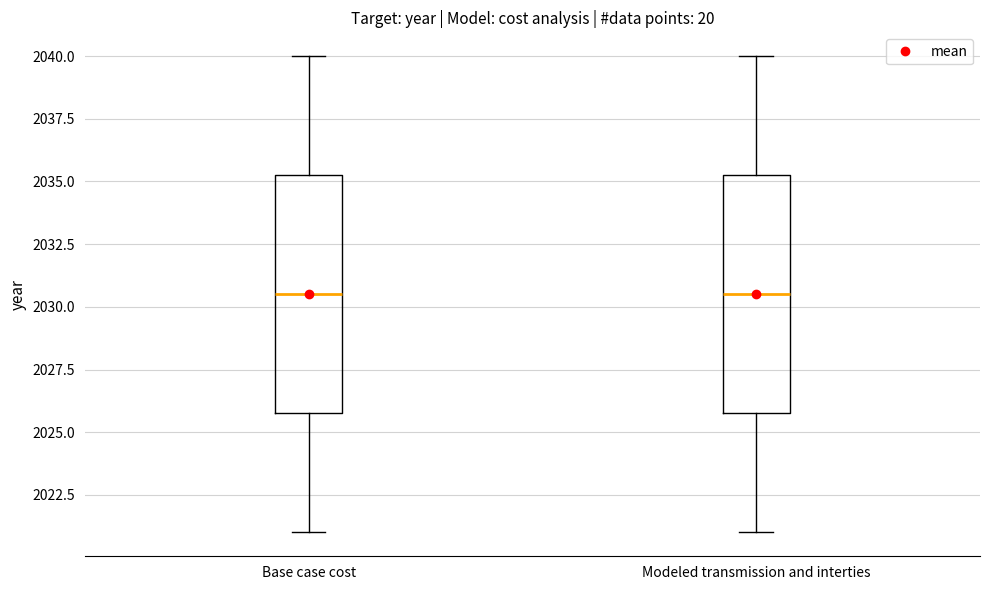

Reading left to right, transcribe this box plot: for each box, give where its median line is, the range the box spans, and where its two whiskers end, as read against the y-axis. The values are not printed on the chart, so give them approximately, as read against the axis.

Base case cost: median 2030.5, box 2026.0 to 2035.5, whiskers 2021.0 to 2040.0
Modeled transmission and interties: median 2030.5, box 2026.0 to 2035.5, whiskers 2021.0 to 2040.0